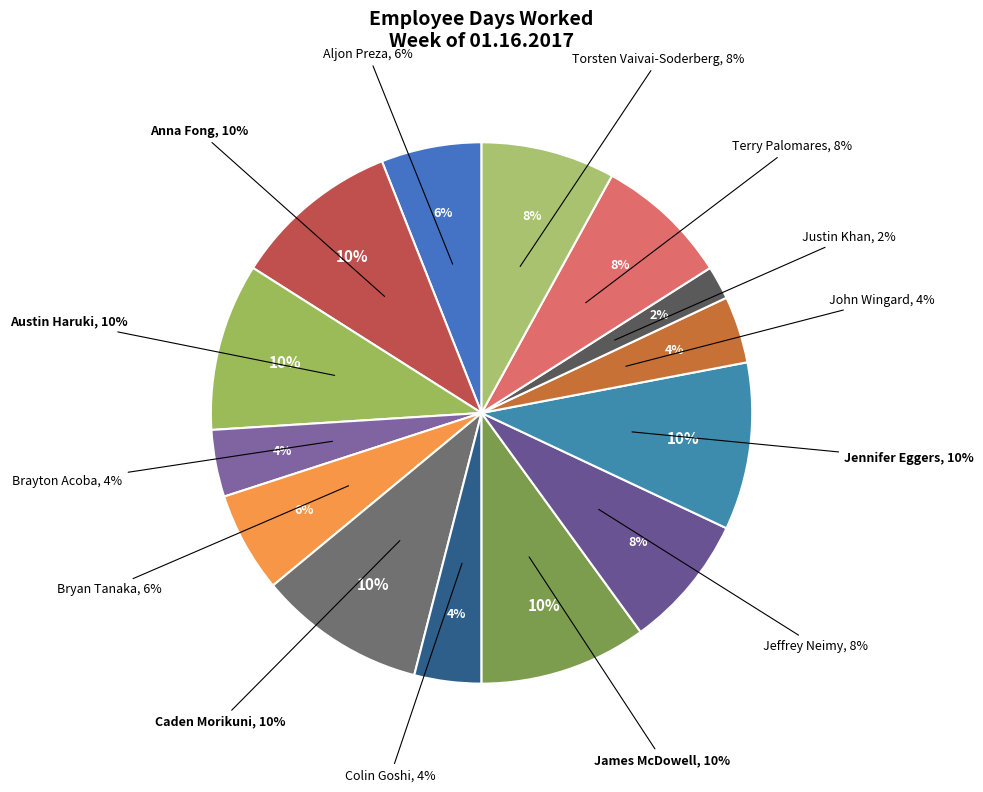

What percentage is NOT represented by Brayton Acoba?

96.0%